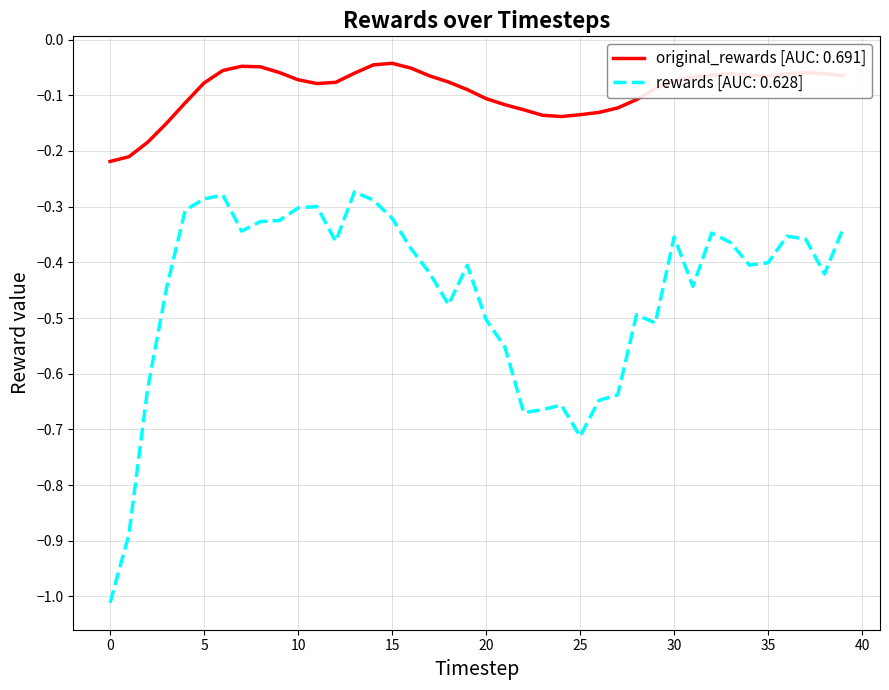

Rank the series by their maximum value, from highest to lowest.

original_rewards [AUC: 0.691], rewards [AUC: 0.628]